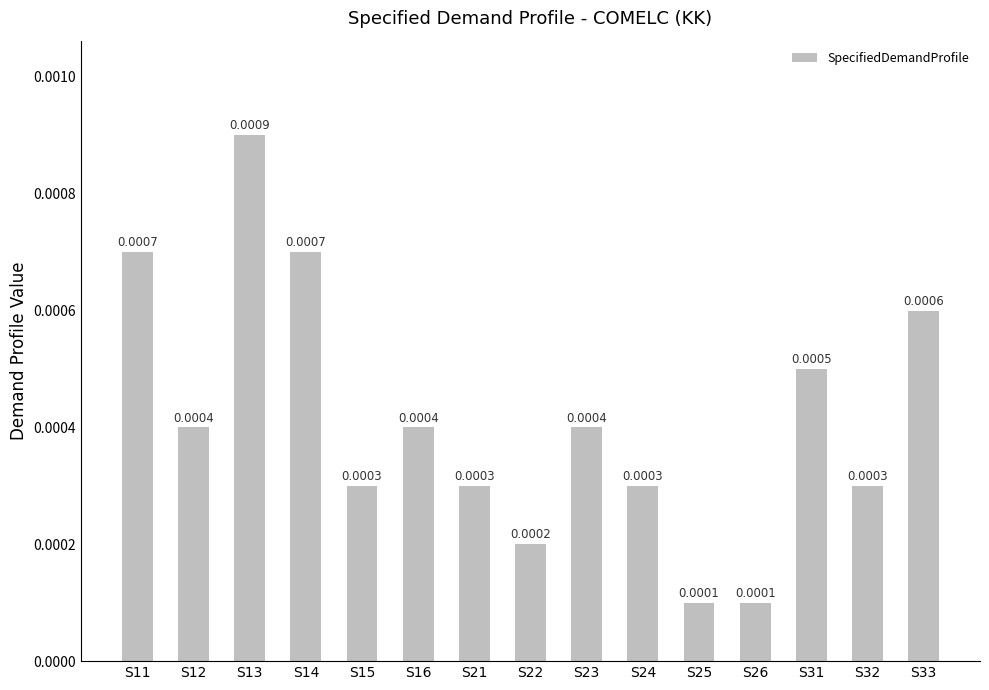

Between S31 and S13, which is larger?

S13